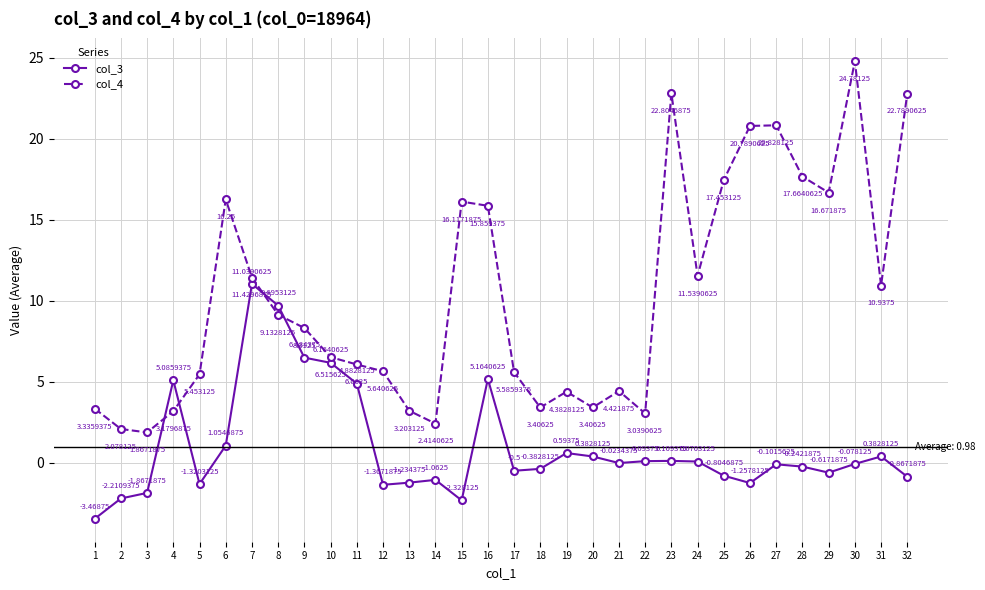

How many data points does each series have?

32